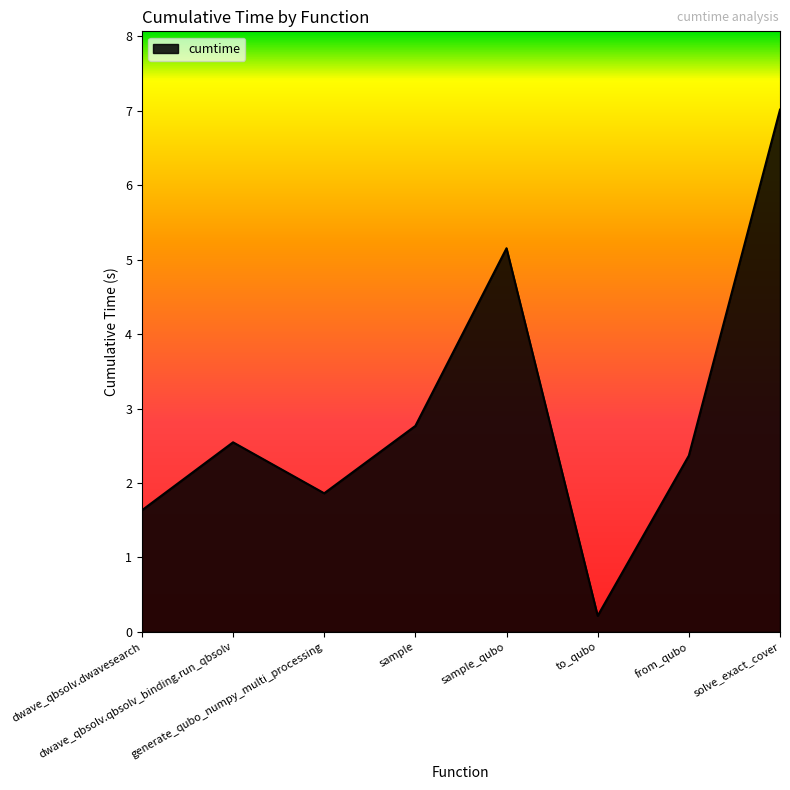

How many lines are shown in the chart?

1